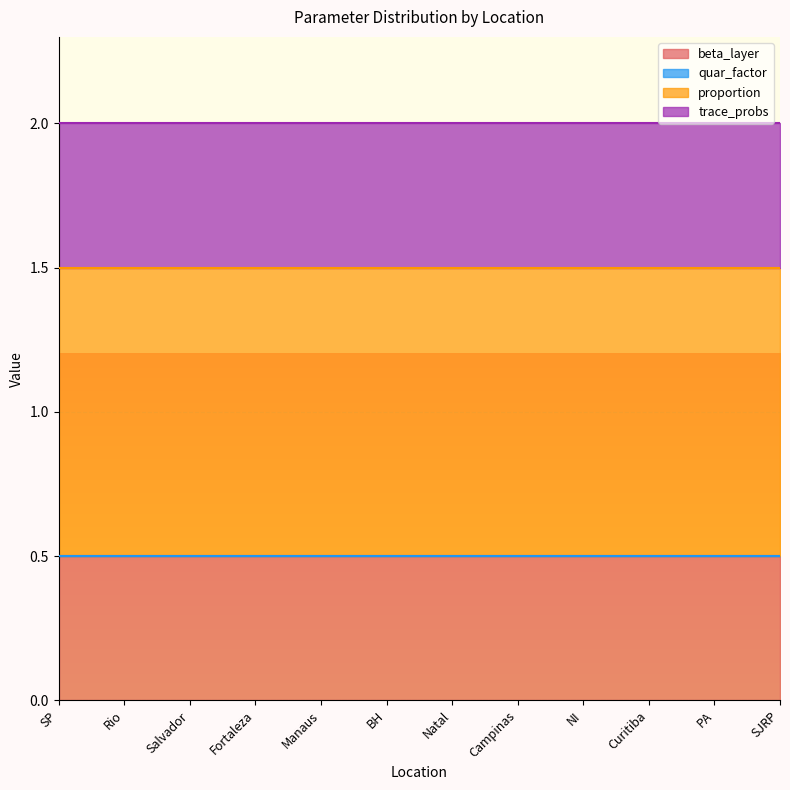

At which category is the sum across all series the highest?

SP